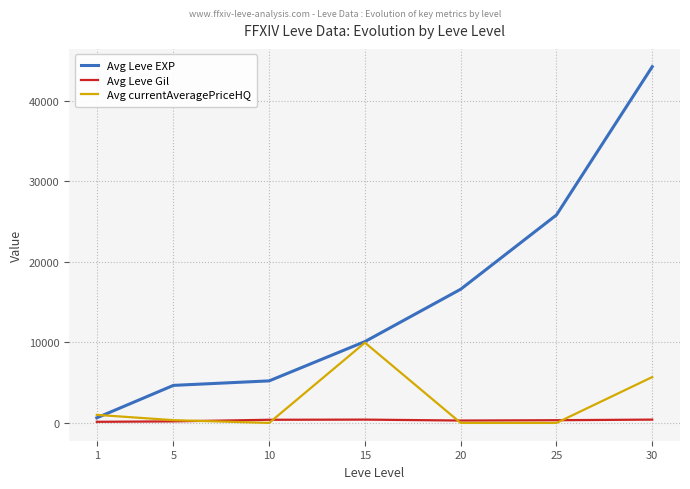

True or false: Avg Leve EXP has more than 0 points higher than both neighbors.

False